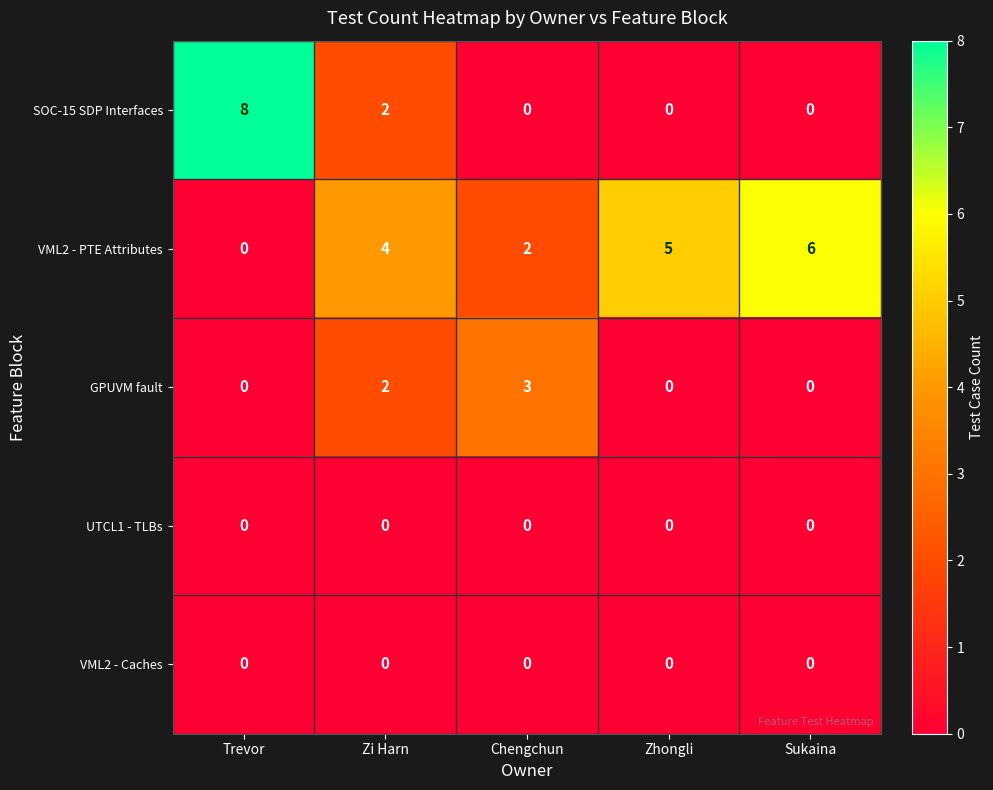

Between Trevor and Sukaina, which series saw the biggest shift?

SOC-15 SDP Interfaces